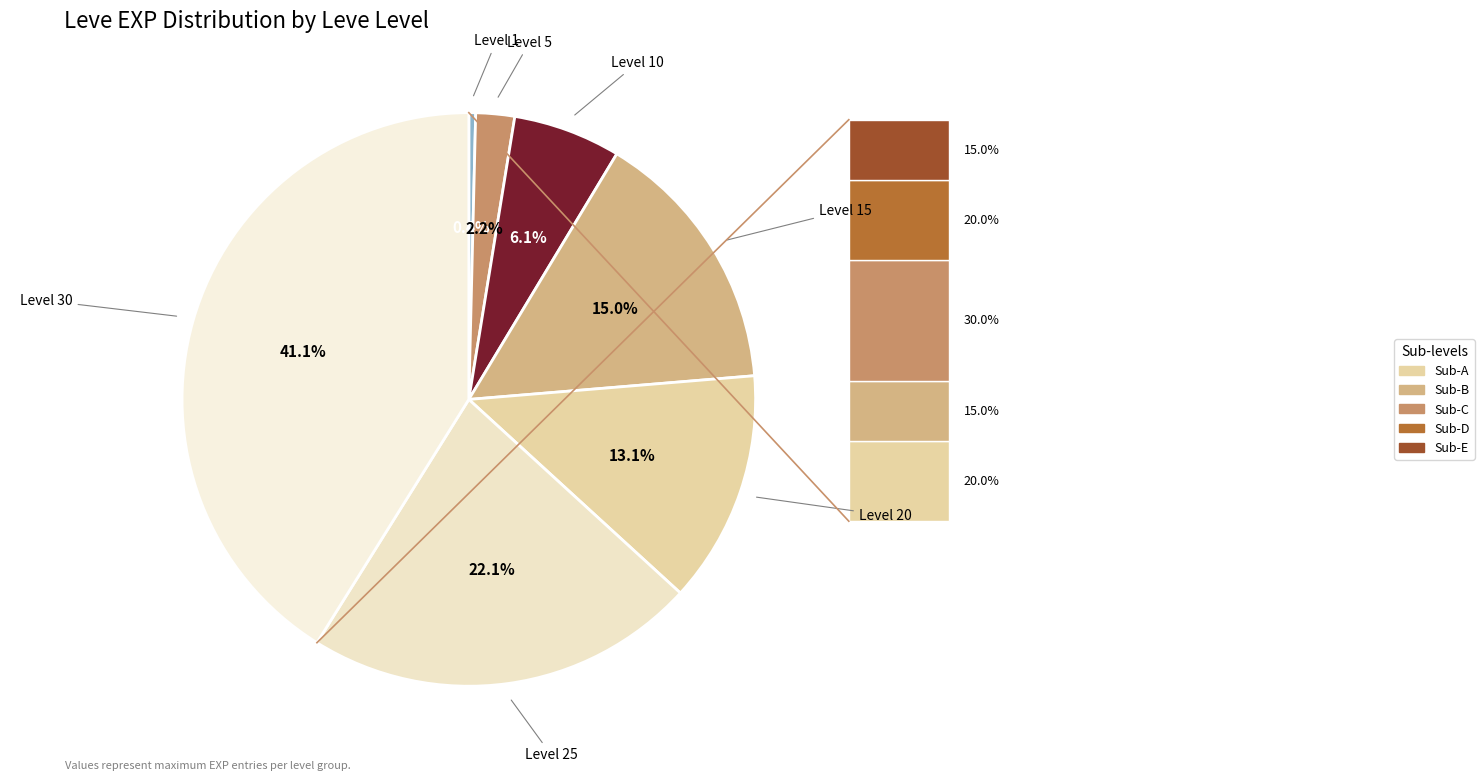

Does any single category account for the majority?

No